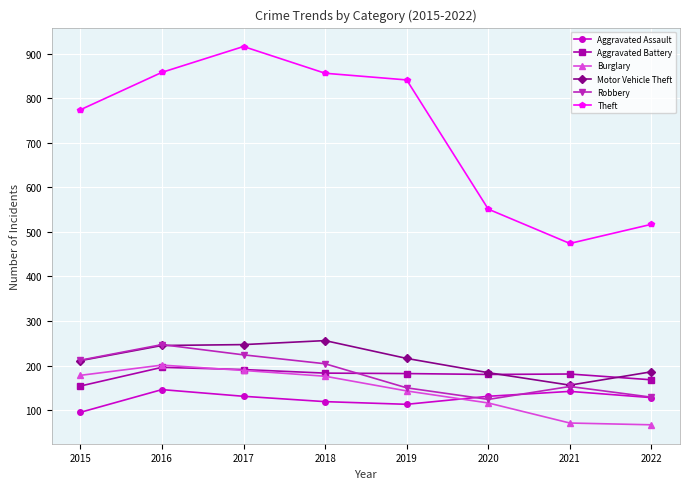

What value does the Aggravated Assault series have at 2018?

119